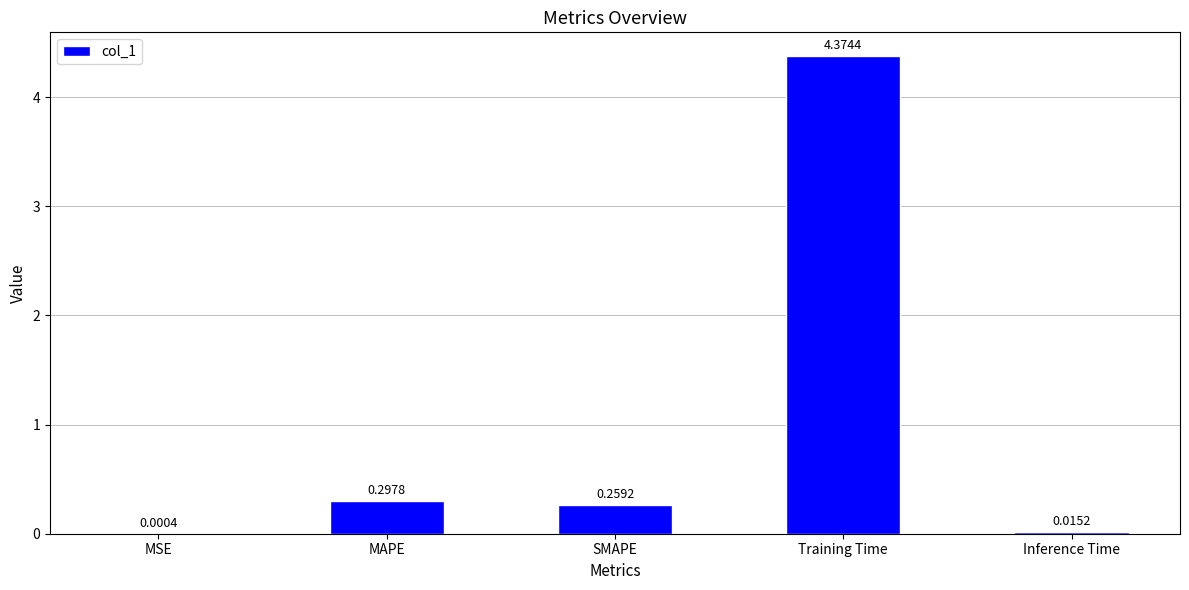

What is the sum of the values at SMAPE and MAPE?

0.6